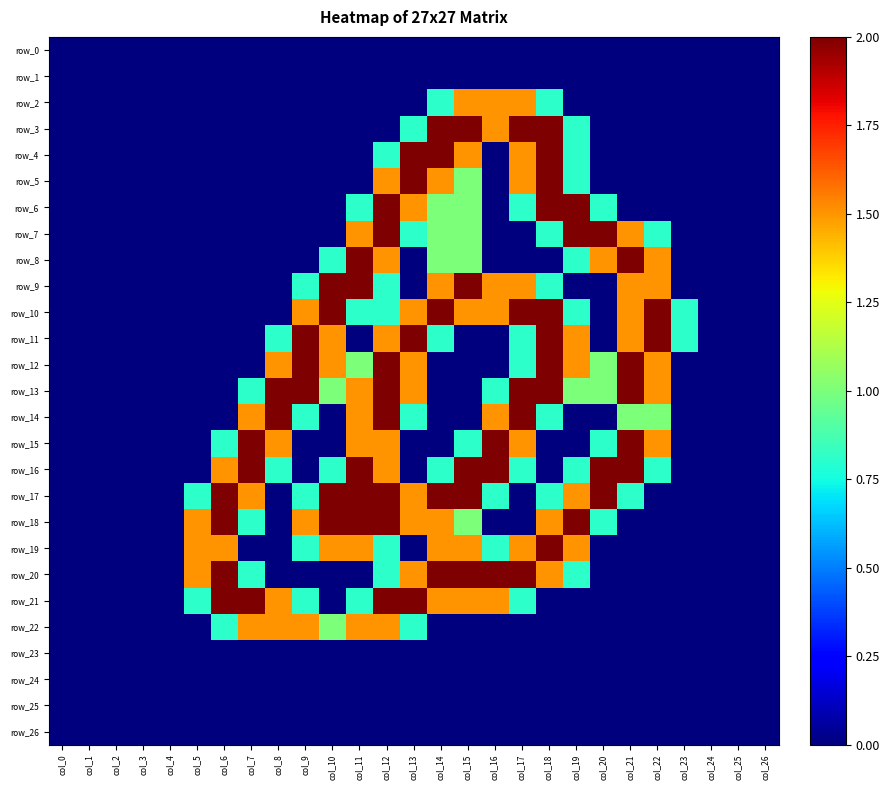

The value of row_3 at col_15 is 2.0. True or false?

True